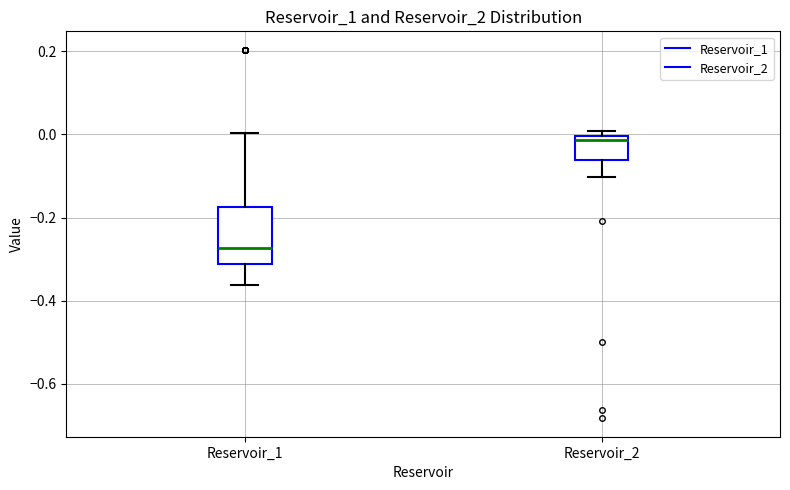

Where is the lower edge of the box for Reservoir_1 on the y-axis? The values are not printed on the chart, so give them approximately, as read against the axis.

-0.32